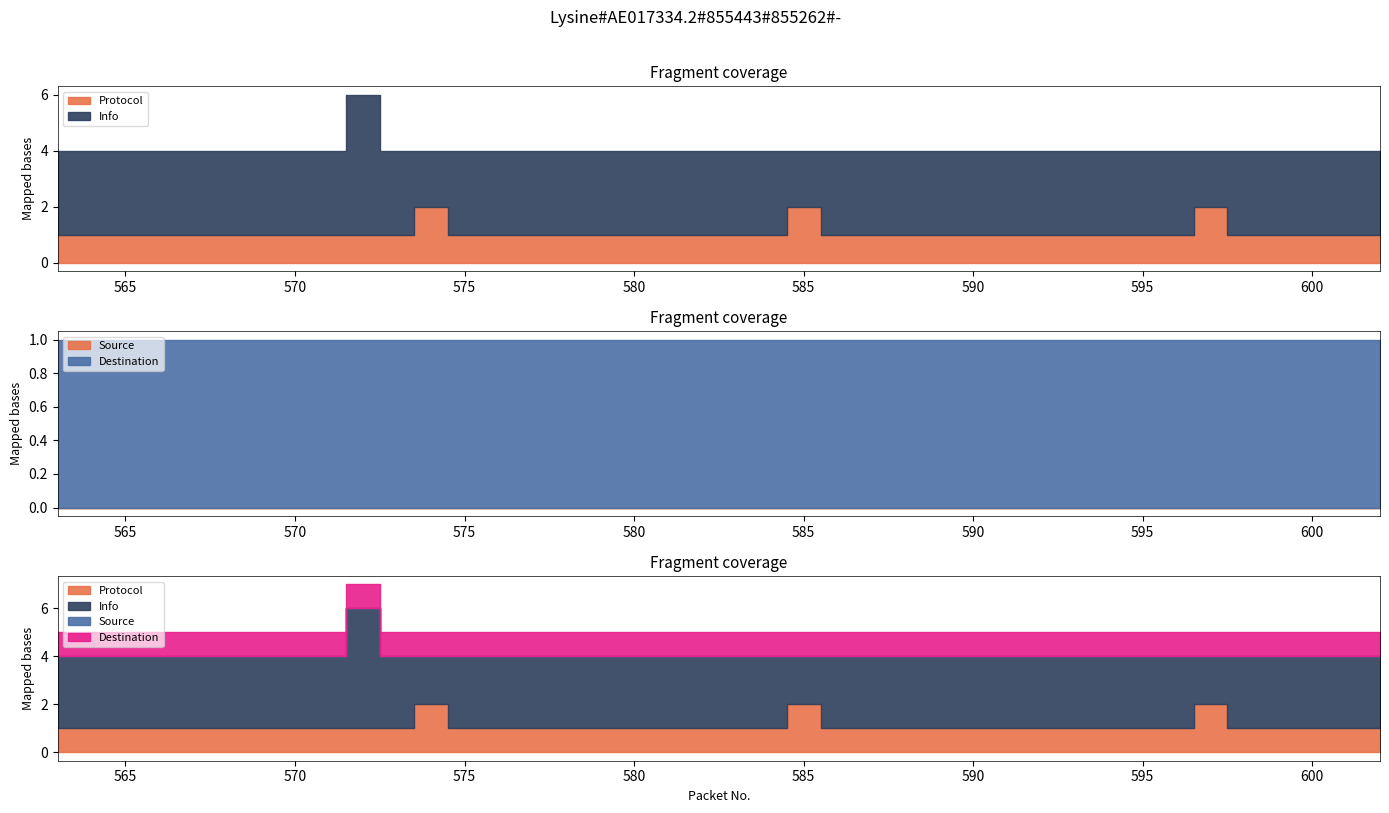

Which label corresponds to the smallest value in the chart?

563